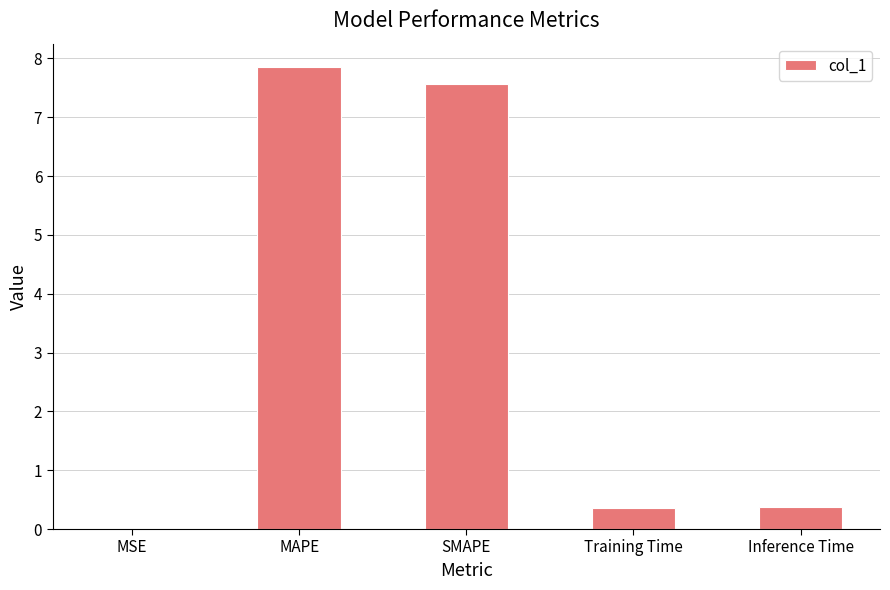

Is it true that the value at MAPE is 12.6?

False